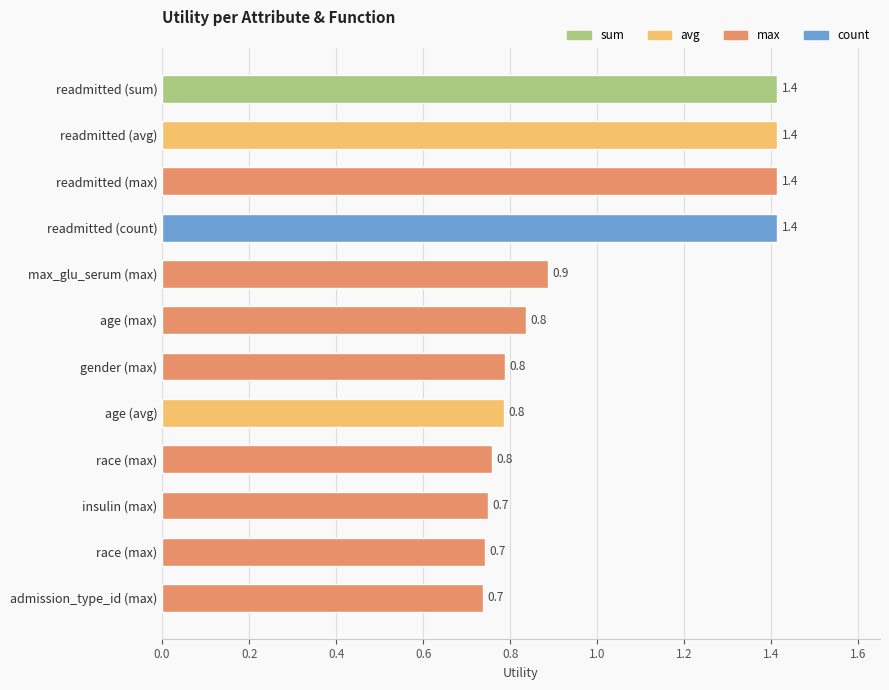

How many categories are shown in the chart?

12